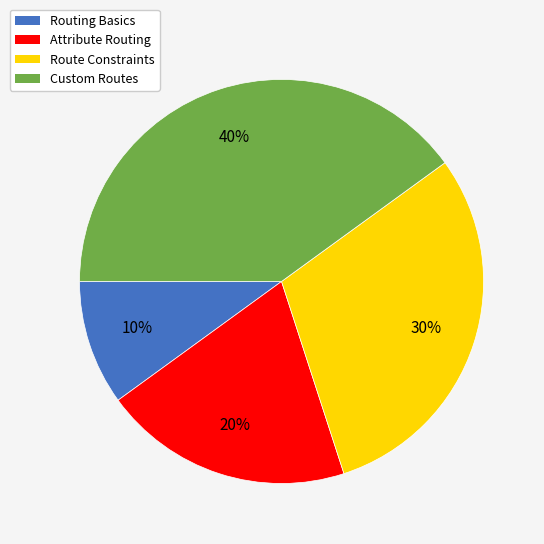

To the nearest percent, what is the combined percentage of Route Constraints and Custom Routes?

70%